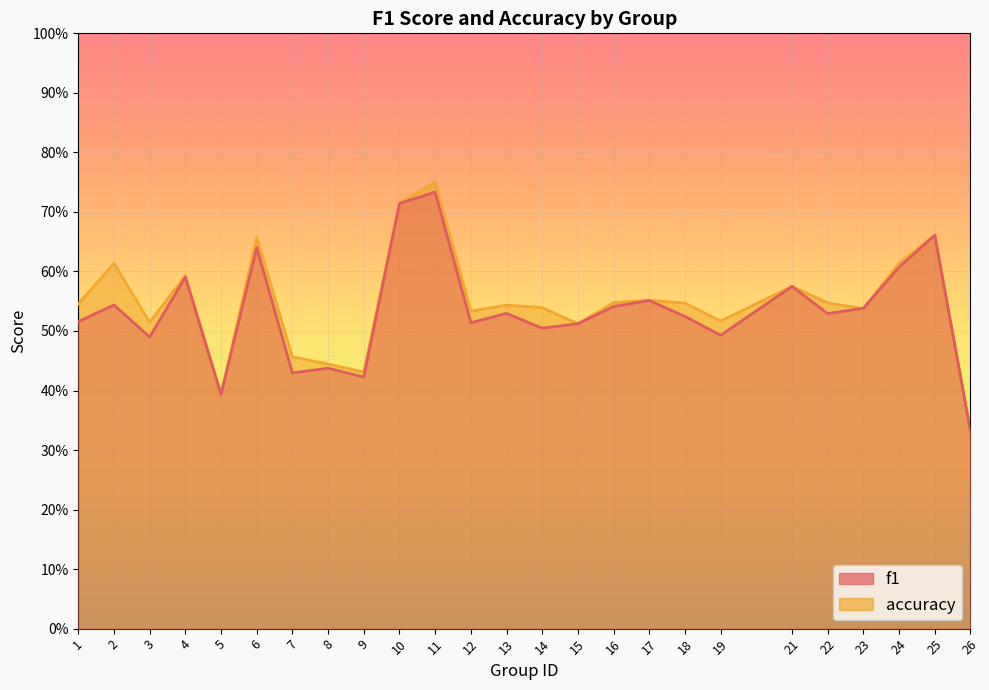

What is the sum of all f1 values?

13.3